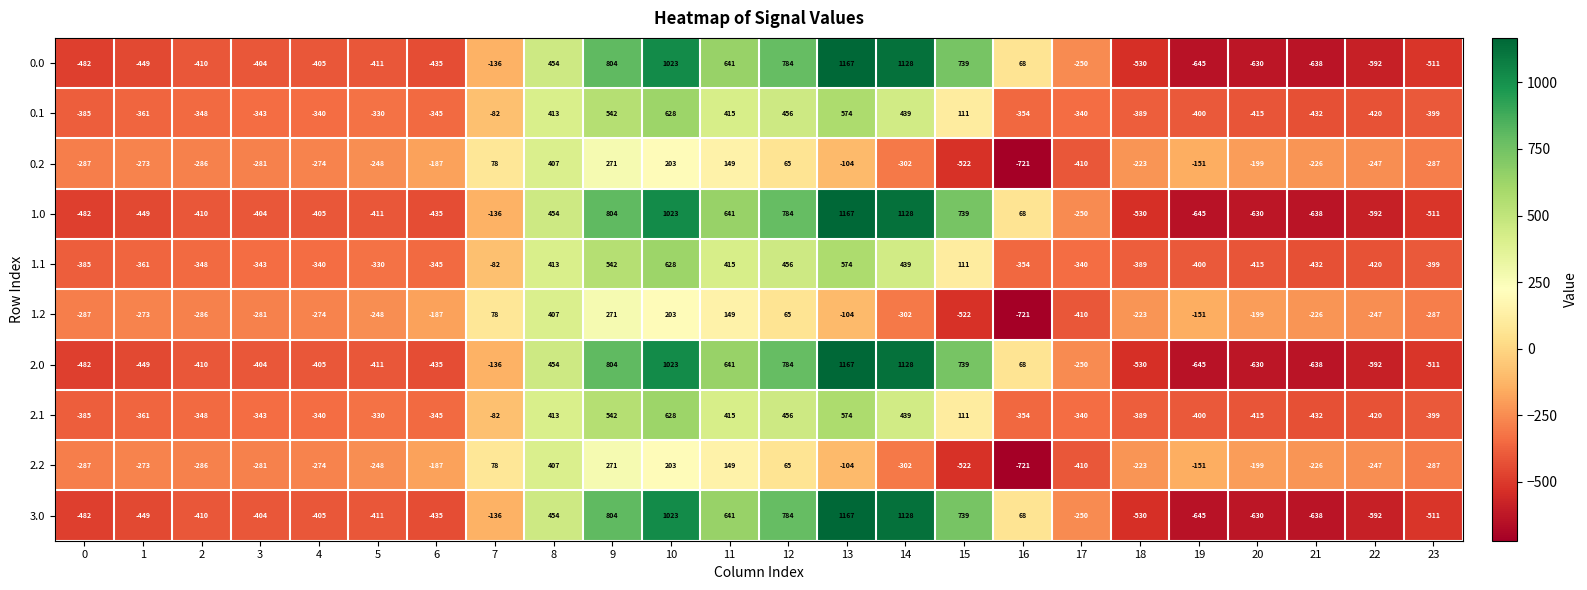

The value of 1.2 at 19 is -55. True or false?

False